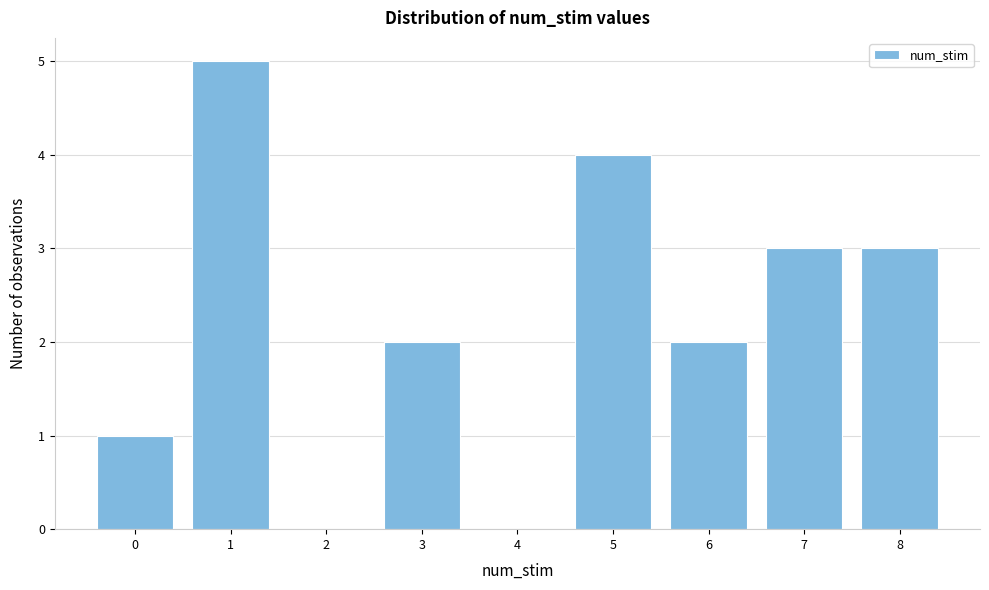

Reading left to right, transcribe all the data shown in this chart.

0=1	1=5	2=0	3=2	4=0	5=4	6=2	7=3	8=3